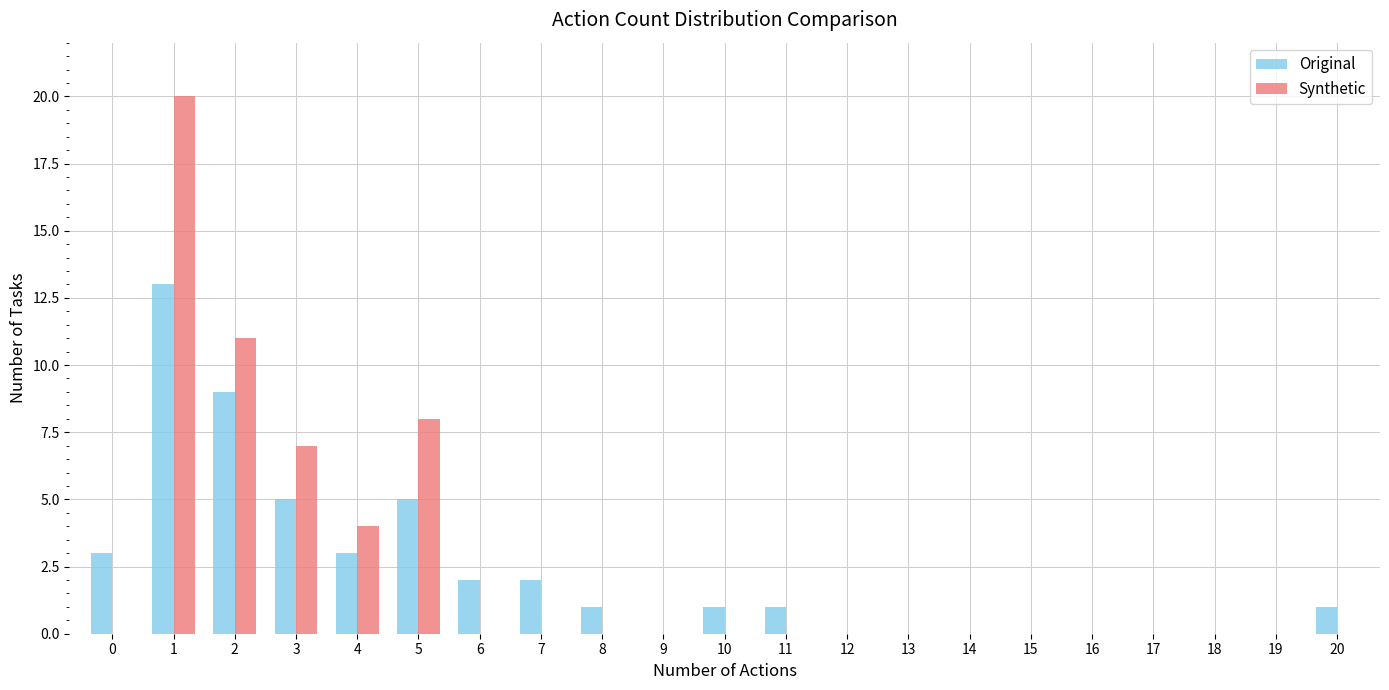

Count the number of categories in the chart.

21